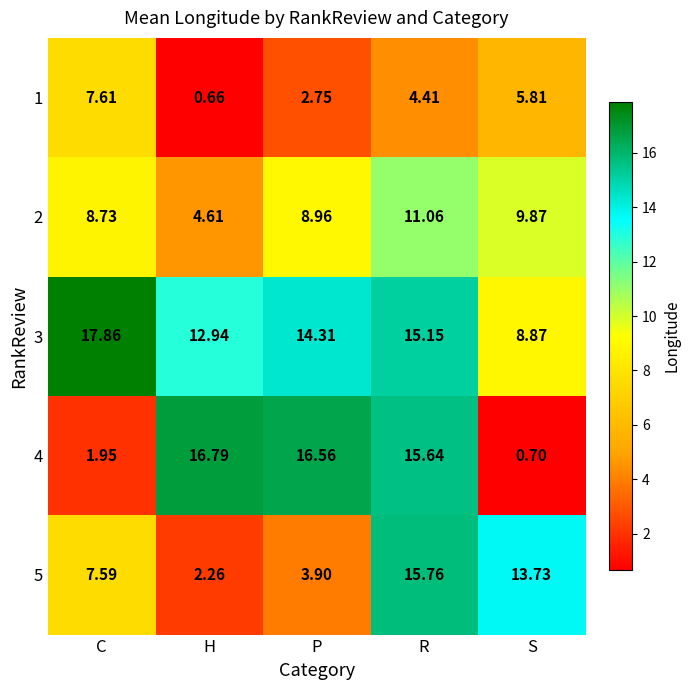

Which series has the largest total across all categories?

3